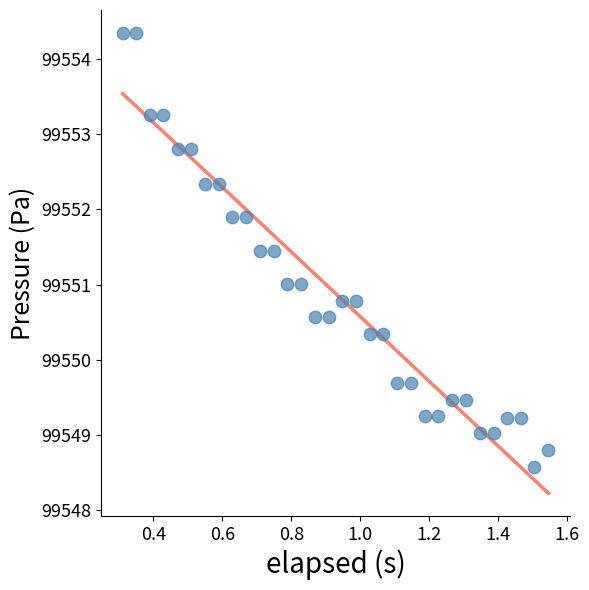

What is the range of X values (max minus min)?

1.2